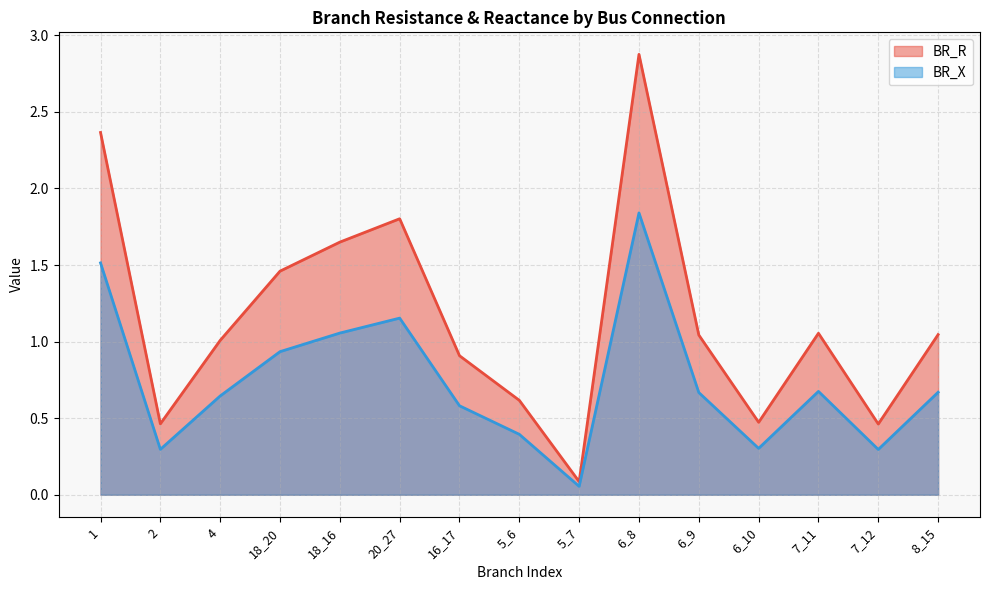

True or false: BR_R has a value of 1.5 at 6_9.

False